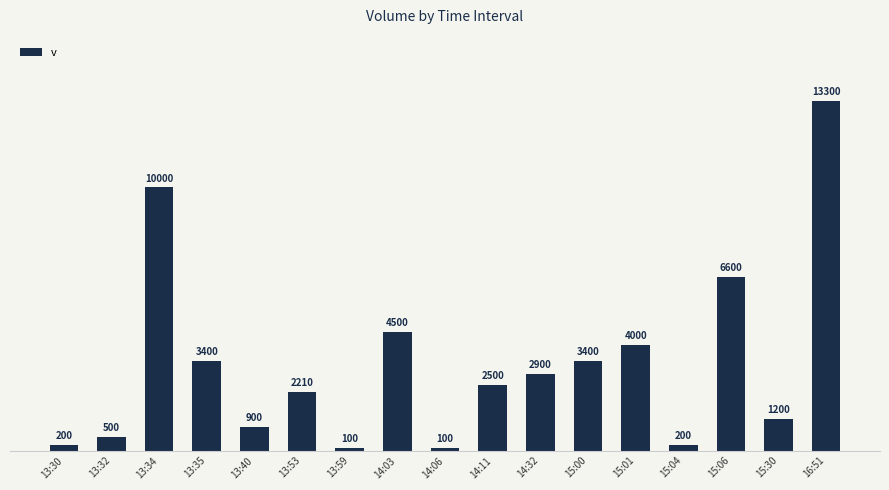

Approximately how many times larger is the value at 15:30 compared to 13:35?

0.4